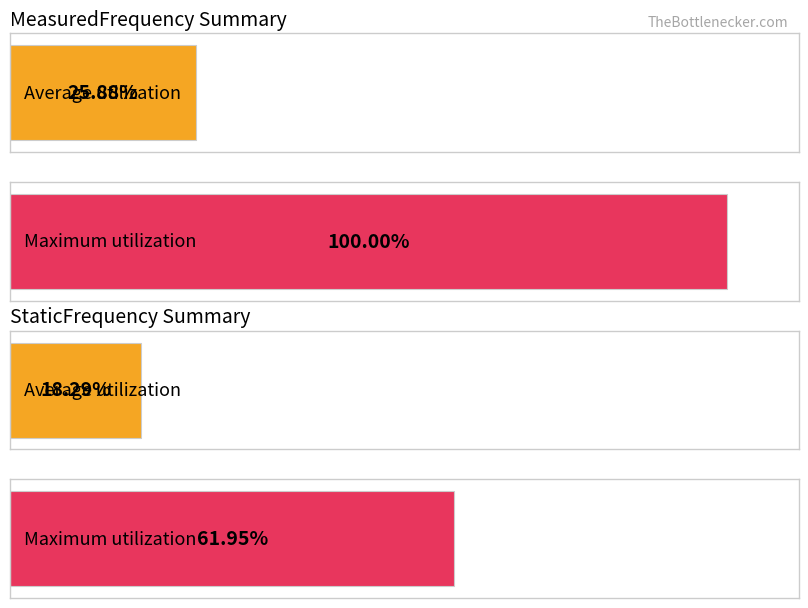

Are the bars grouped side by side (vs. stacked)?

Yes